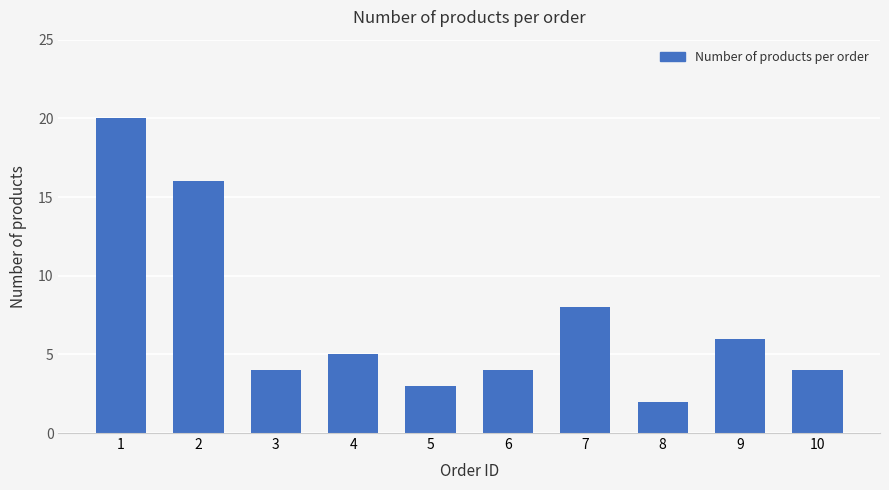

Reading left to right, transcribe all the data shown in this chart.

1=20	2=16	3=4	4=5	5=3	6=4	7=8	8=2	9=6	10=4